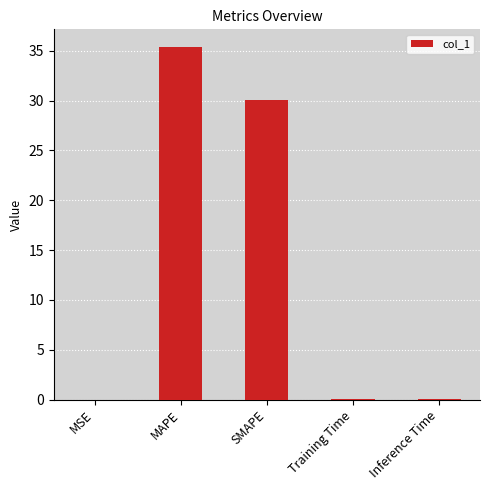

True or false: the data shows 21.0 at MAPE.

False